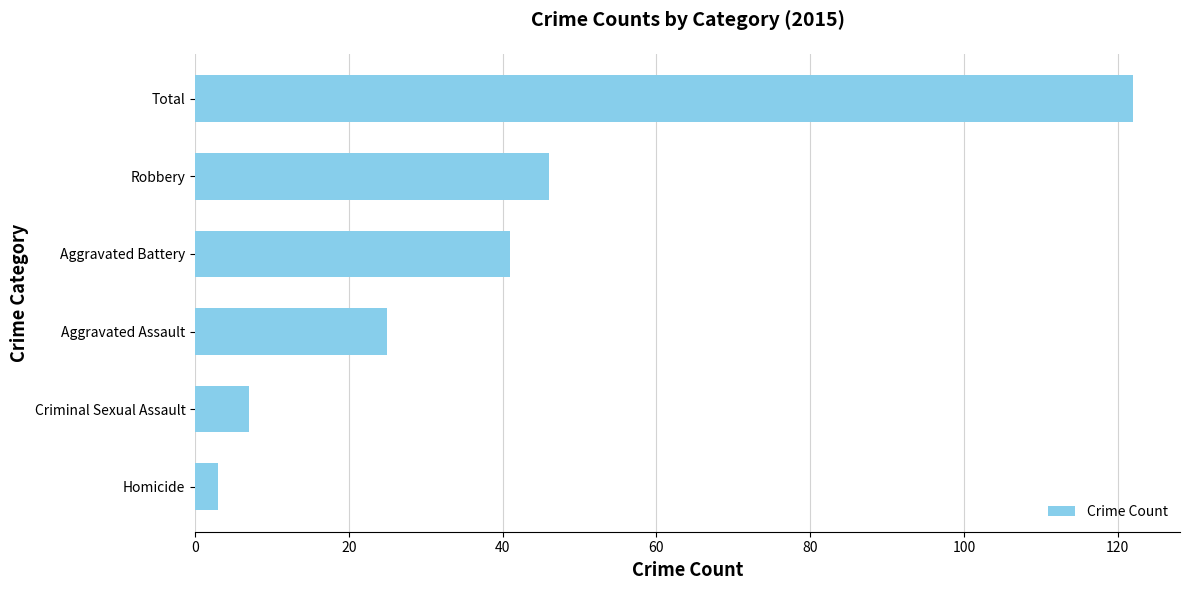

What is the difference between the maximum and minimum values?

119